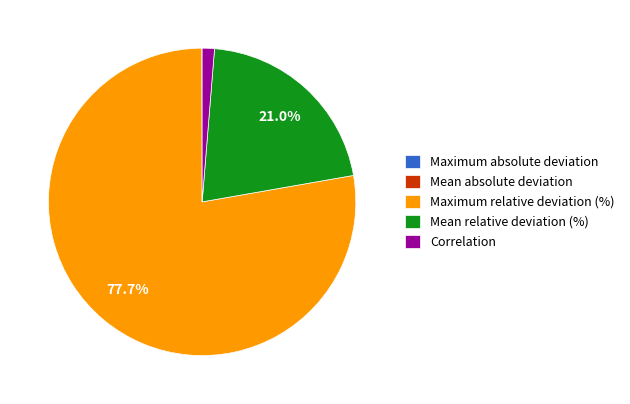

Which category has the biggest portion of the pie?

Maximum relative deviation (%)